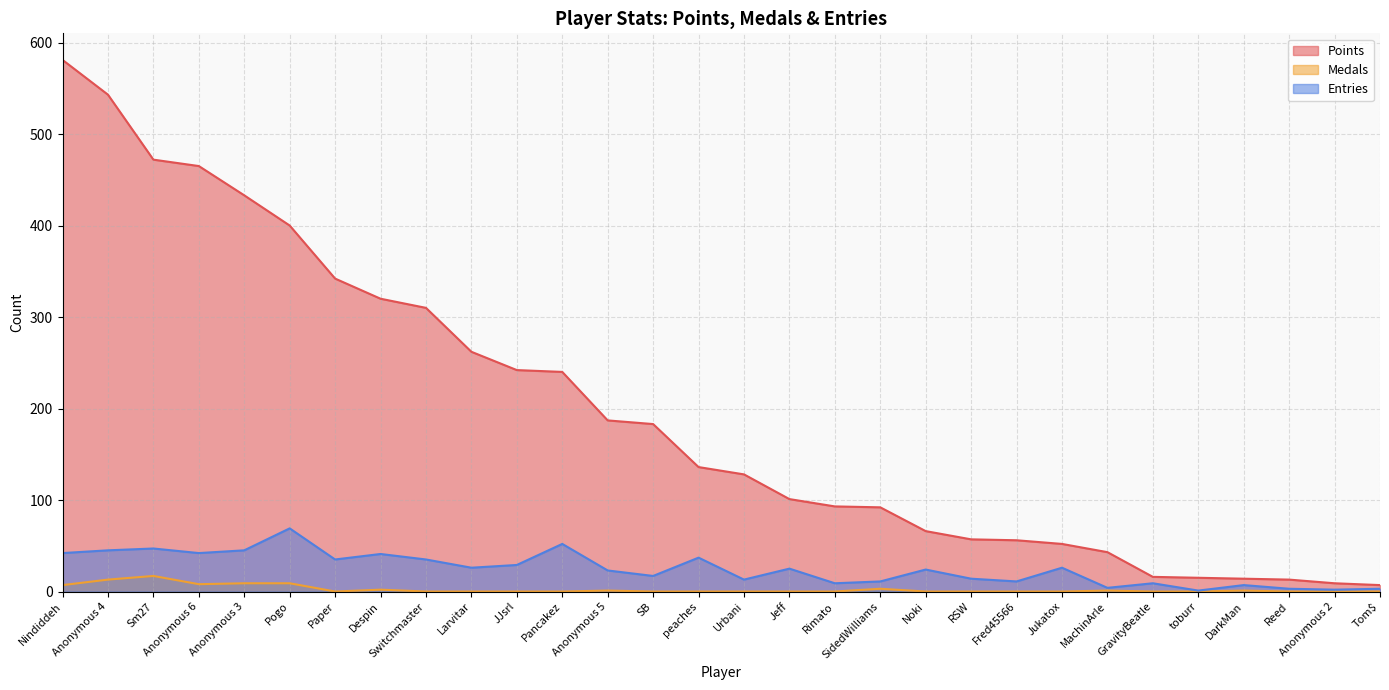

Reading left to right, extract all data points from this chart.

Points: 581	543	472	465	433	400	342	320	310	262	242	240	187	183	136	128	101	93	92	66	57	56	52	43	16	15	14	13	9	7
Medals: 7	13	17	8	9	9	0	2	0	0	0	0	1	0	0	0	0	0	3	0	0	0	0	1	0	0	1	0	0	0
Entries: 42	45	47	42	45	69	35	41	35	26	29	52	23	17	37	13	25	9	11	24	14	11	26	4	9	1	7	3	2	3